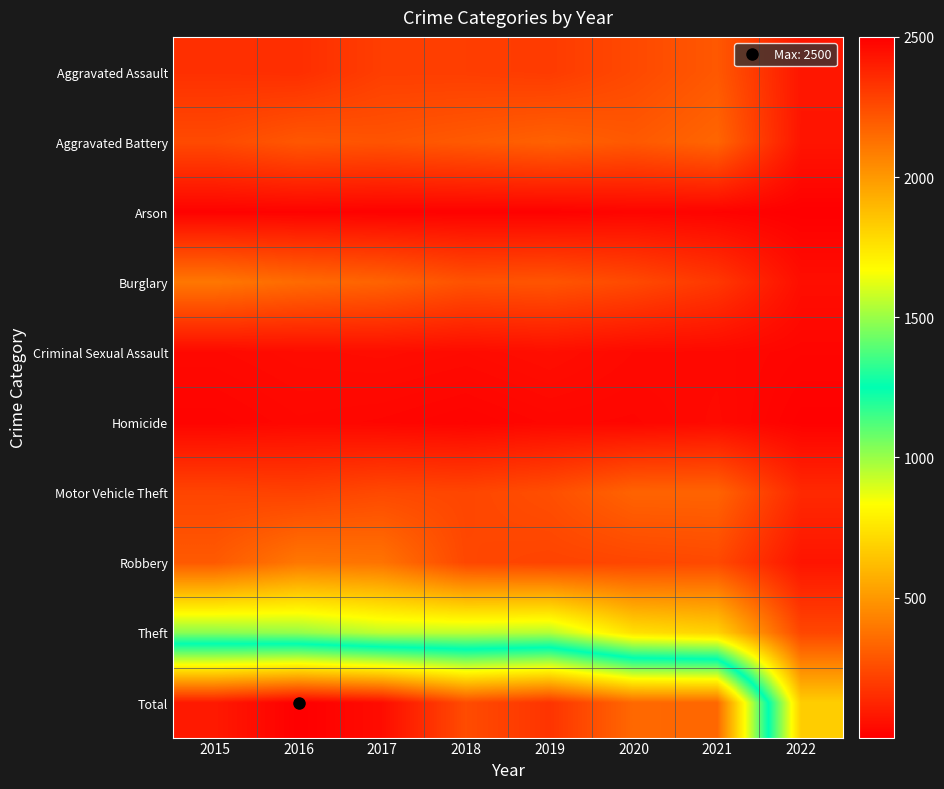

Between 2019 and 2022, which is larger?

2019